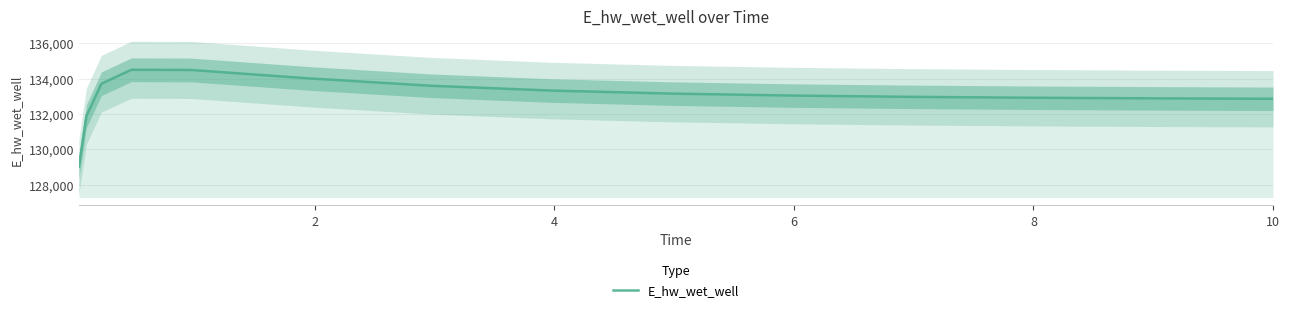

How many lines are shown in the chart?

1